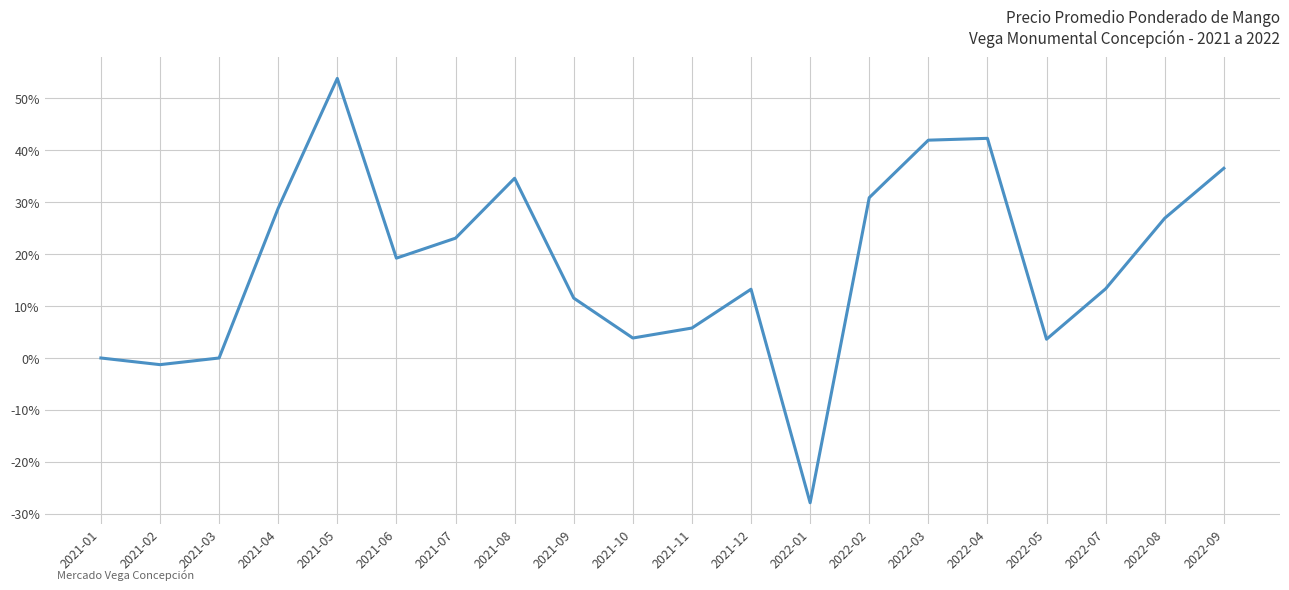

What position from the right is 2021-11?

10